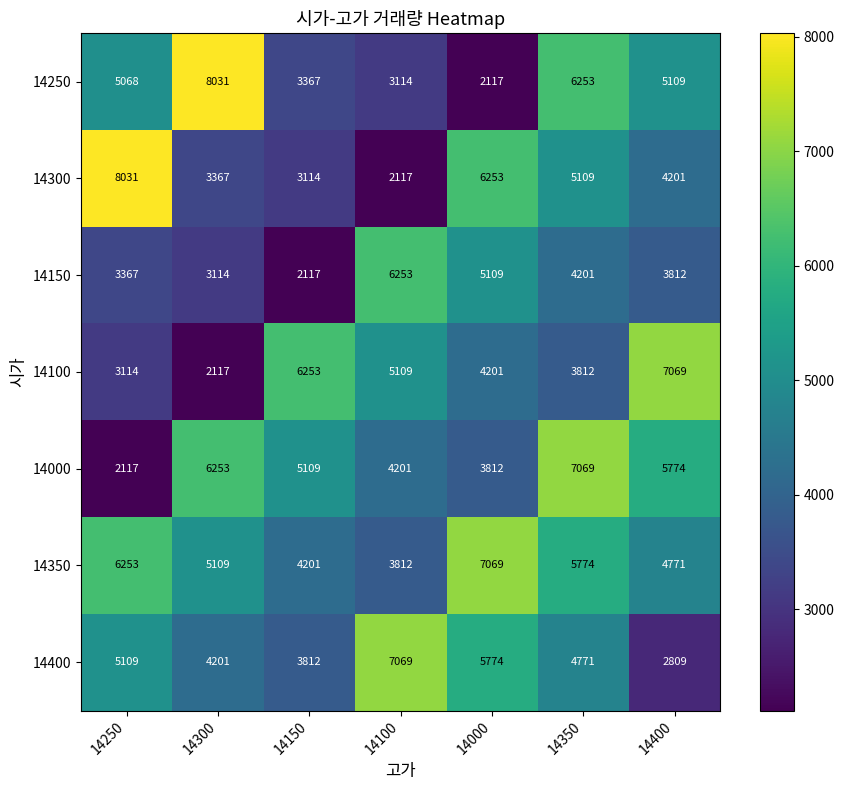

Which series changed the most between 14150 and 14400?

14250